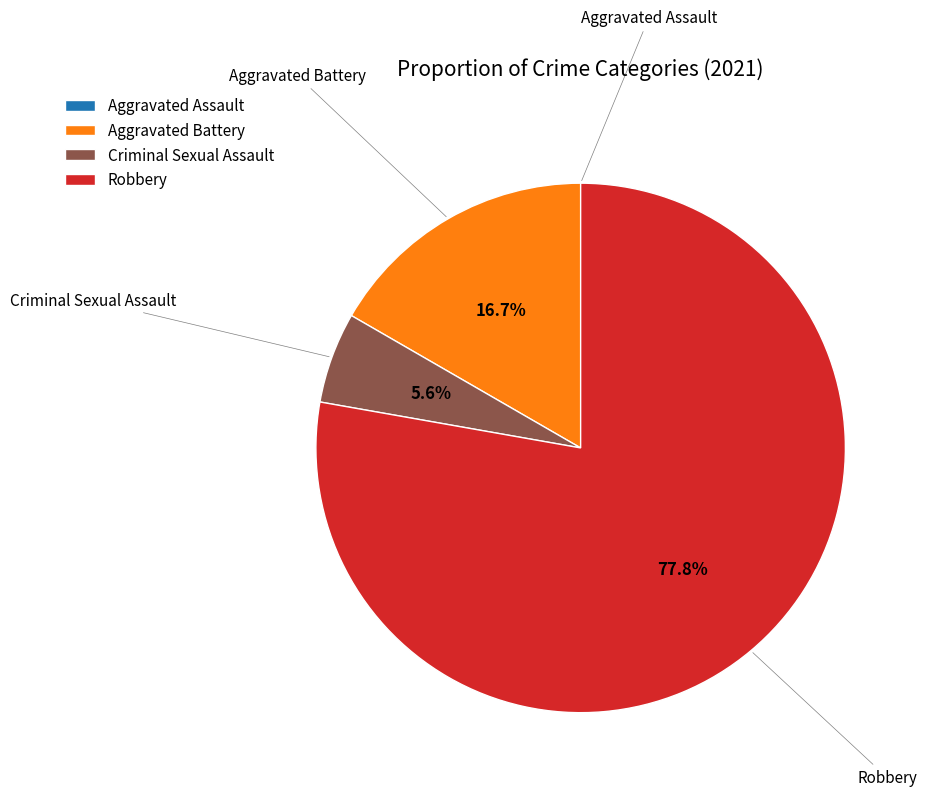

Which category has the biggest portion of the pie?

Robbery